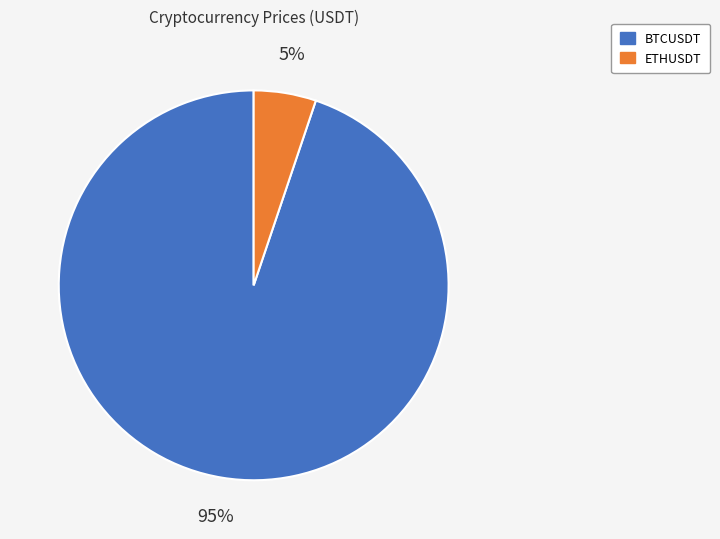

Is the sum of ETHUSDT and BTCUSDT greater than half?

Yes